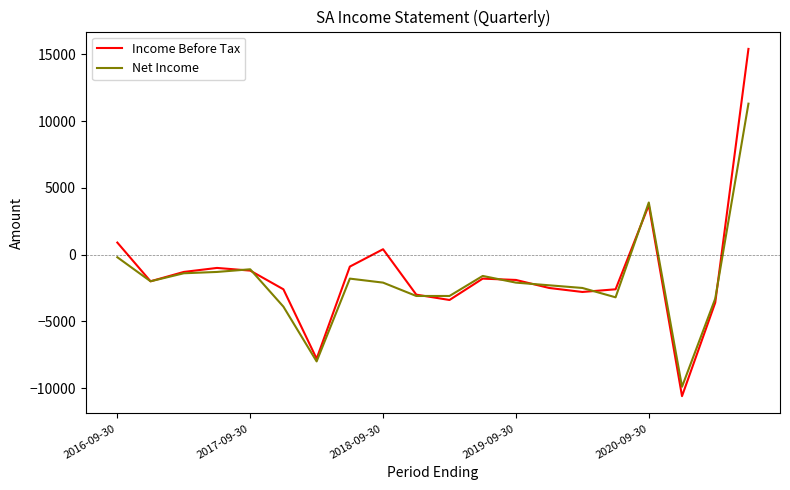

What is the sum of all Income Before Tax values?

-28600